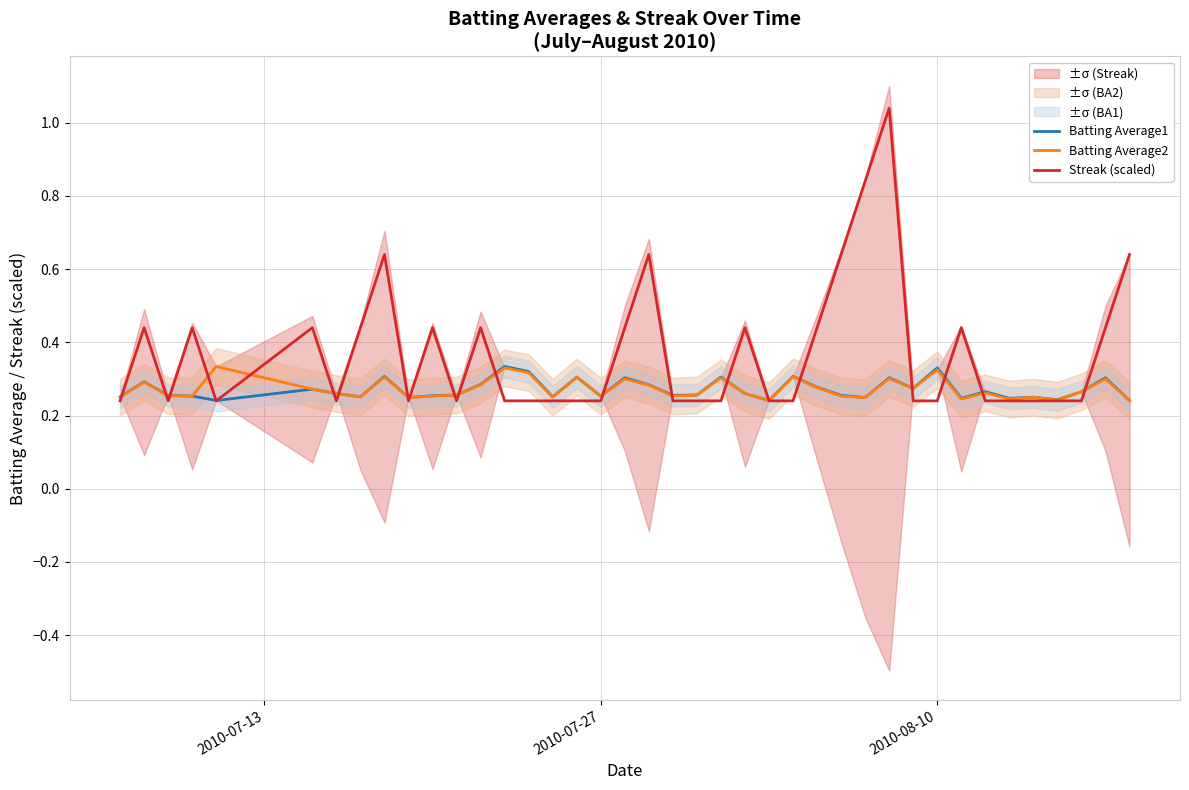

The value of Batting Average1 at 2010-07-27 is 0.3. True or false?

True